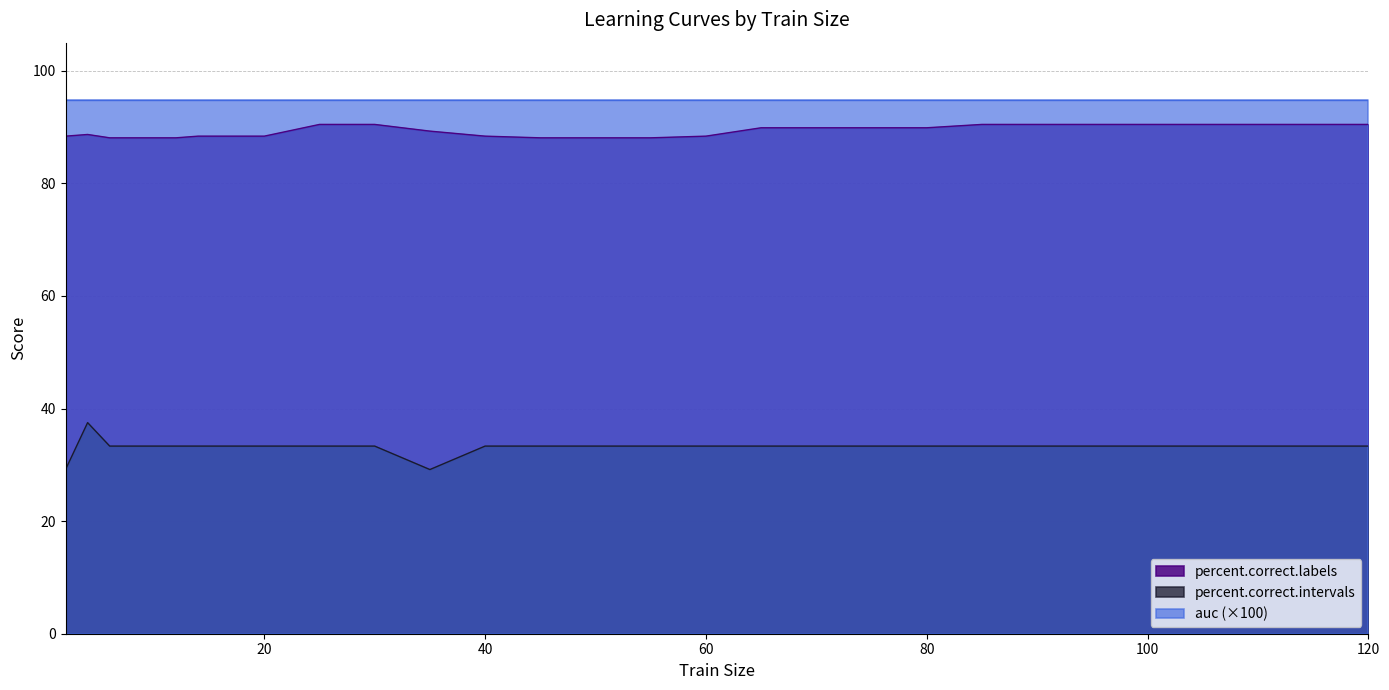

True or false: percent.correct.labels and percent.correct.intervals intersect in this chart.

False